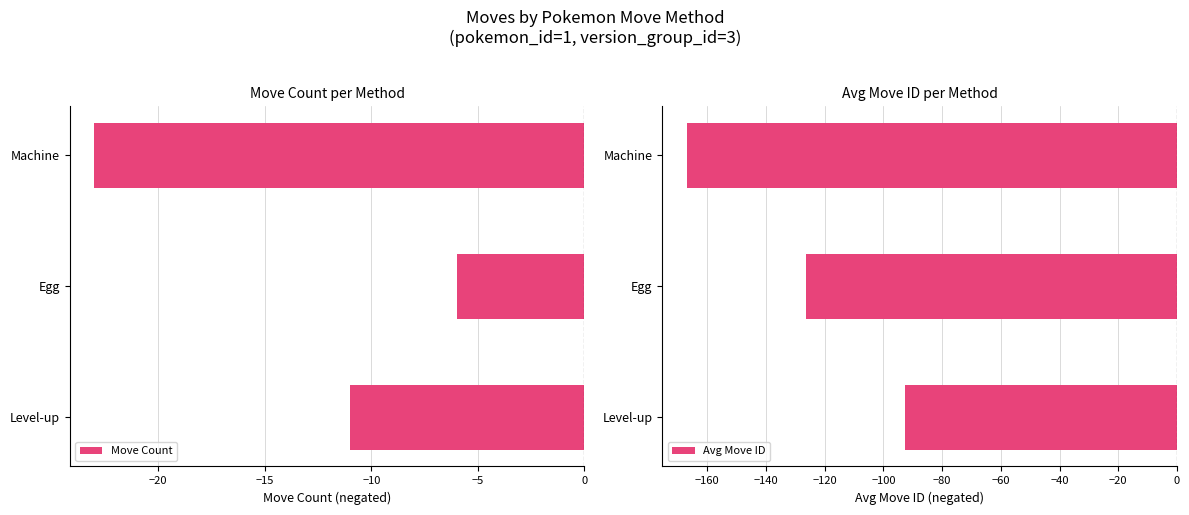

How many distinct data groups are displayed?

2